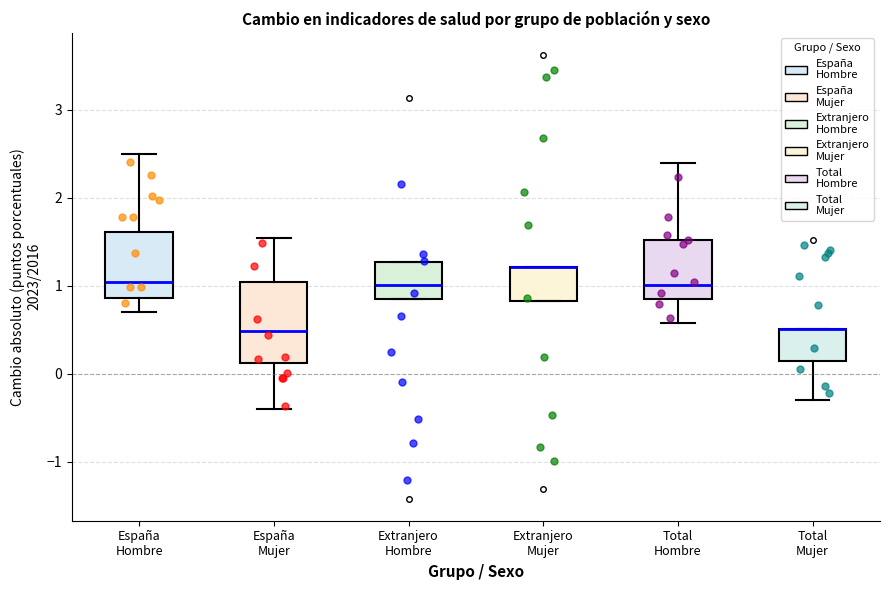

Reading left to right, read every box against the y-axis: the position of its median line, the range the box covers, and the ends of its whiskers. The values are not printed on the chart, so give them approximately, as read against the axis.

España Hombre: median 1.0, box 0.9 to 1.6, whiskers 0.7 to 2.5
España Mujer: median 0.5, box 0.1 to 1.0, whiskers -0.4 to 1.5
Extranjero Hombre: median 1.0, box 0.8 to 1.3, whiskers 0.8 to 1.3
Extranjero Mujer: median 1.2 (drawn on the box's upper edge), box 0.8 to 1.2, whiskers 0.8 to 1.2
Total Hombre: median 1.0, box 0.8 to 1.5, whiskers 0.6 to 2.4
Total Mujer: median 0.5 (drawn on the box's upper edge), box 0.1 to 0.5, whiskers -0.3 to 0.5